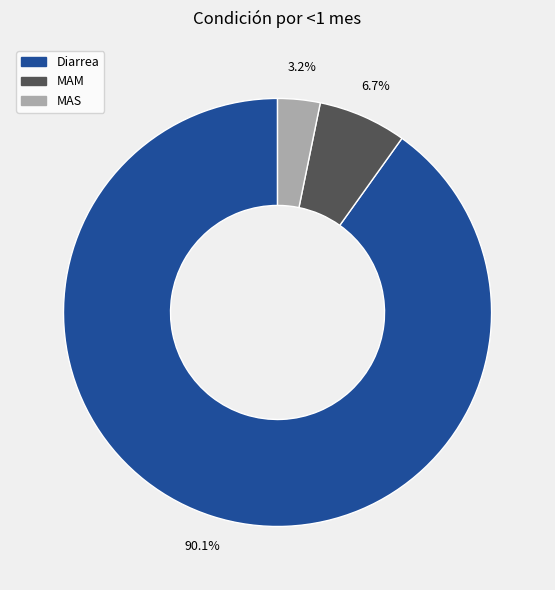

Rank the categories by value from lowest to highest.

MAS, MAM, Diarrea